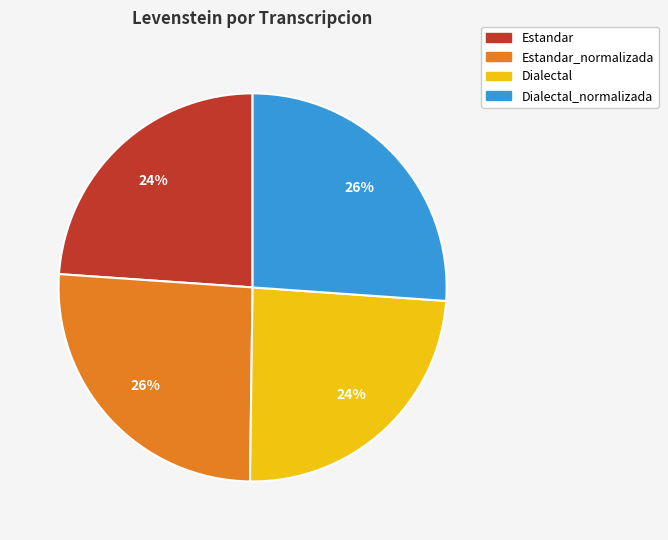

How many slices are in this pie chart?

4